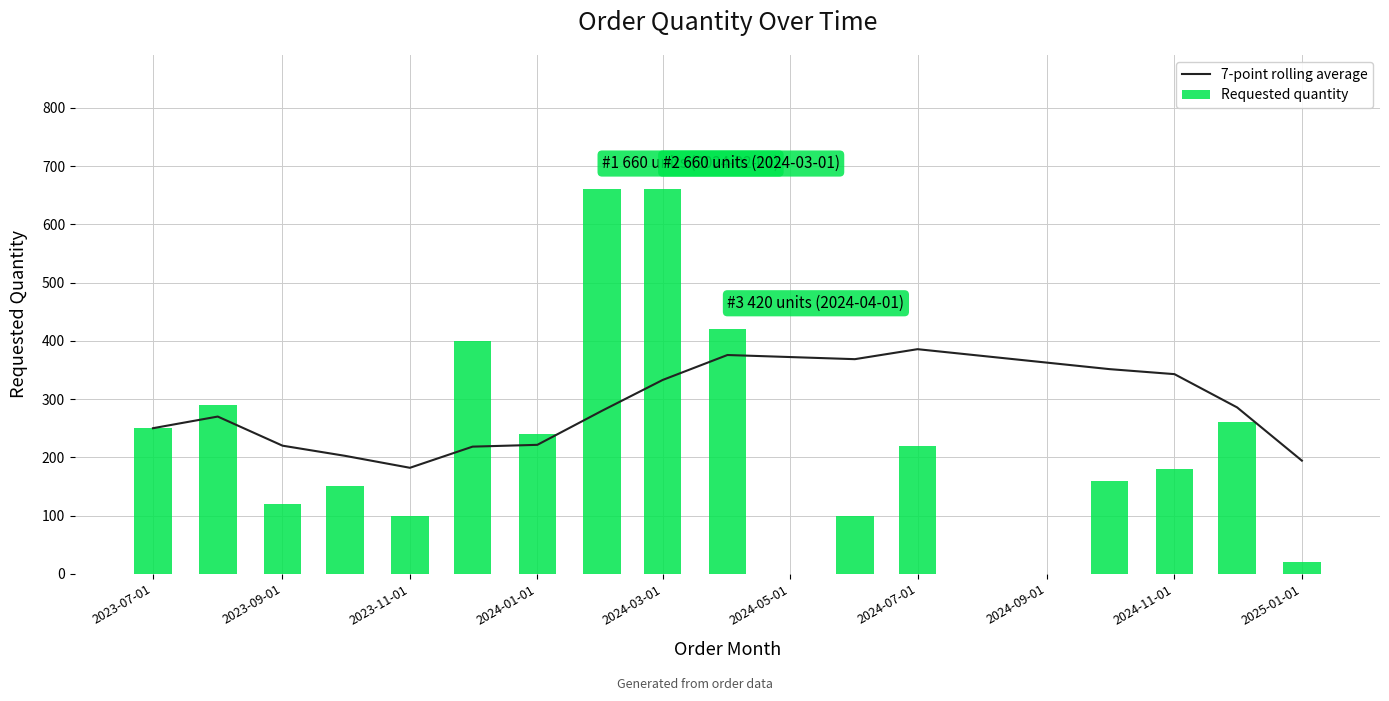

How many data points in 7-point rolling average are less than 280?

8